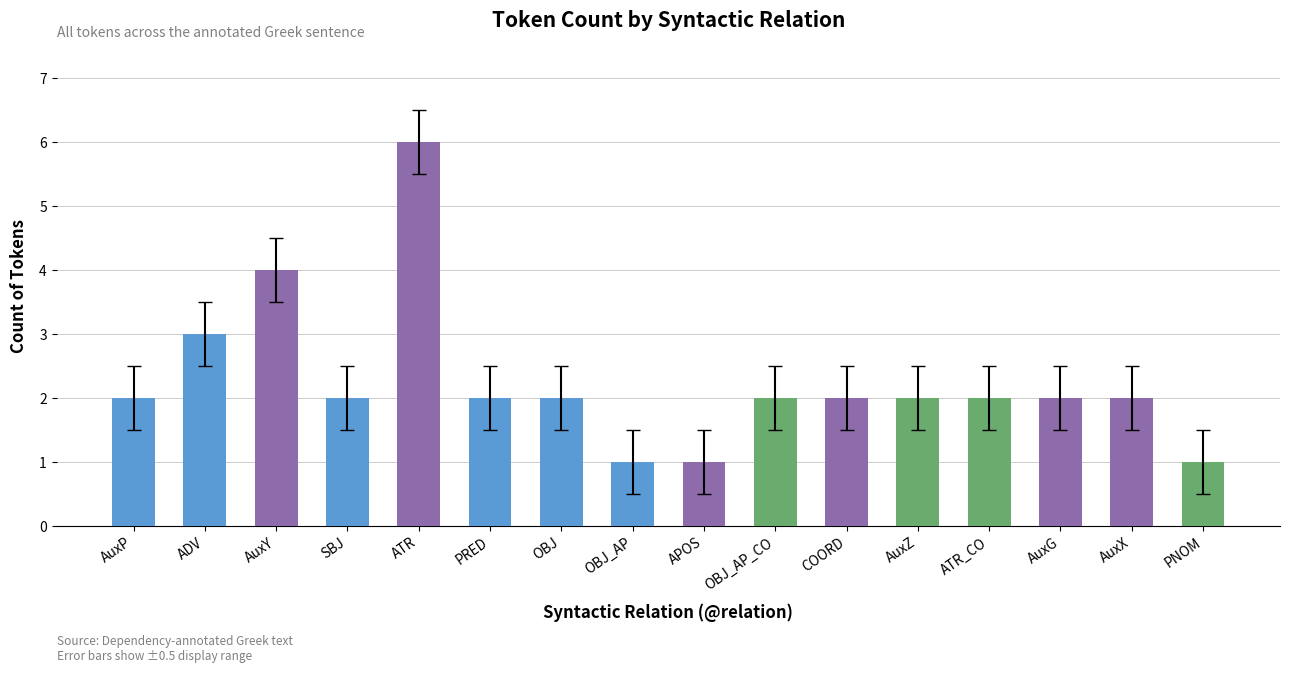

Are the bars grouped side by side (vs. stacked)?

No